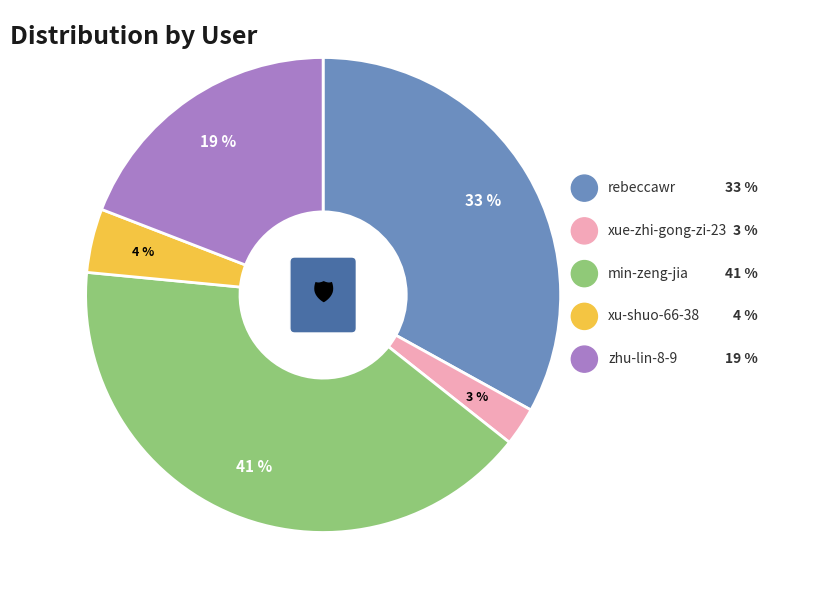

What is the total percentage of min-zeng-jia and rebeccawr?

73.9%